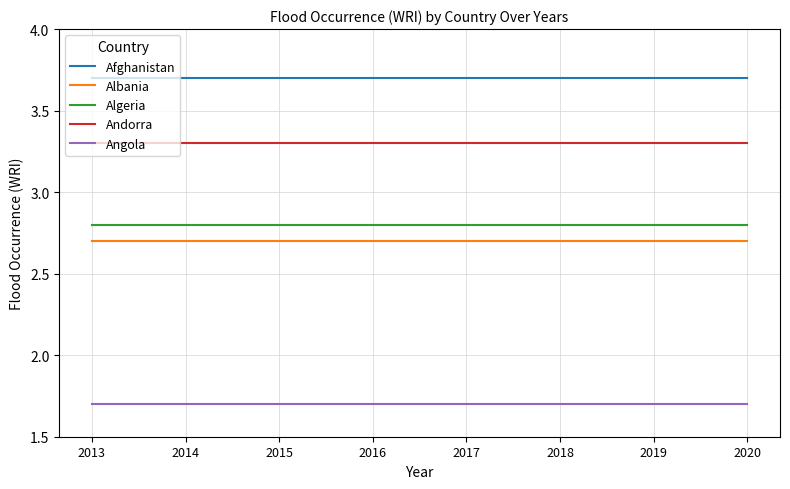

What is the total value across all series at 2016?

14.2